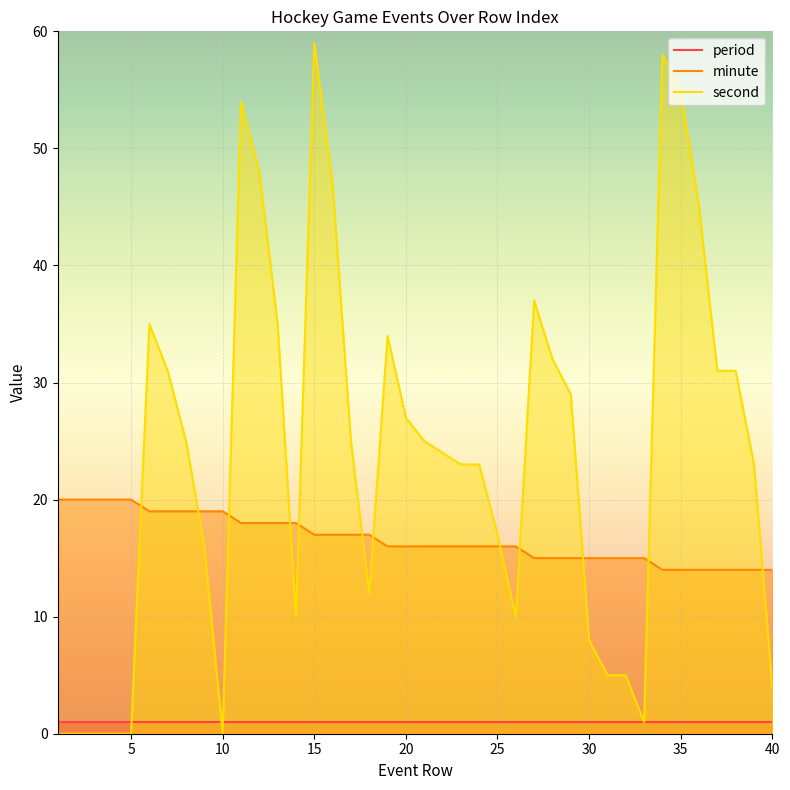

How many data points in minute are less than 16?

14